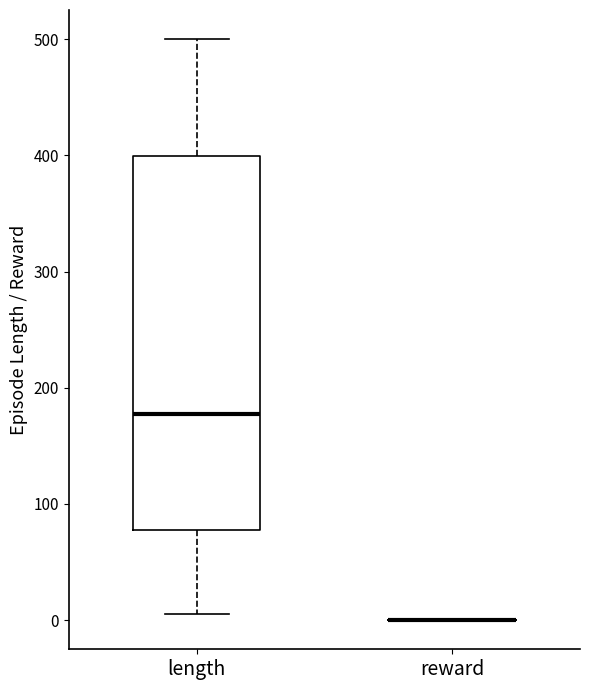

Reading left to right, transcribe this box plot: for each box, give where its median line is, the range the box spans, and where its two whiskers end, as read against the y-axis. The values are not printed on the chart, so give them approximately, as read against the axis.

length: median 180, box 80 to 400, whiskers 10 to 500
reward: box collapsed to a line at 0, whiskers 0 to 0